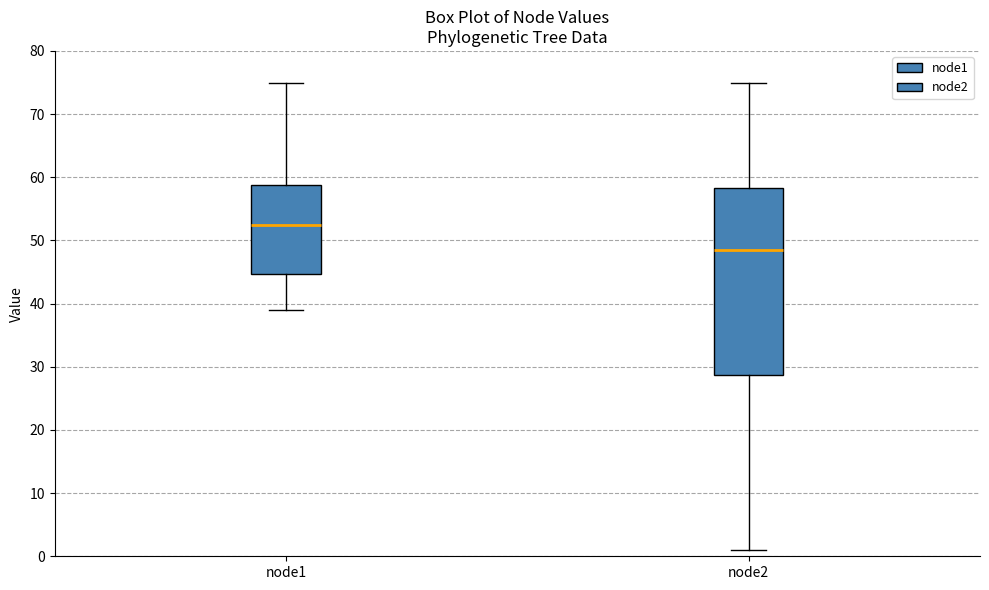

Which box has the highest median line?

node1